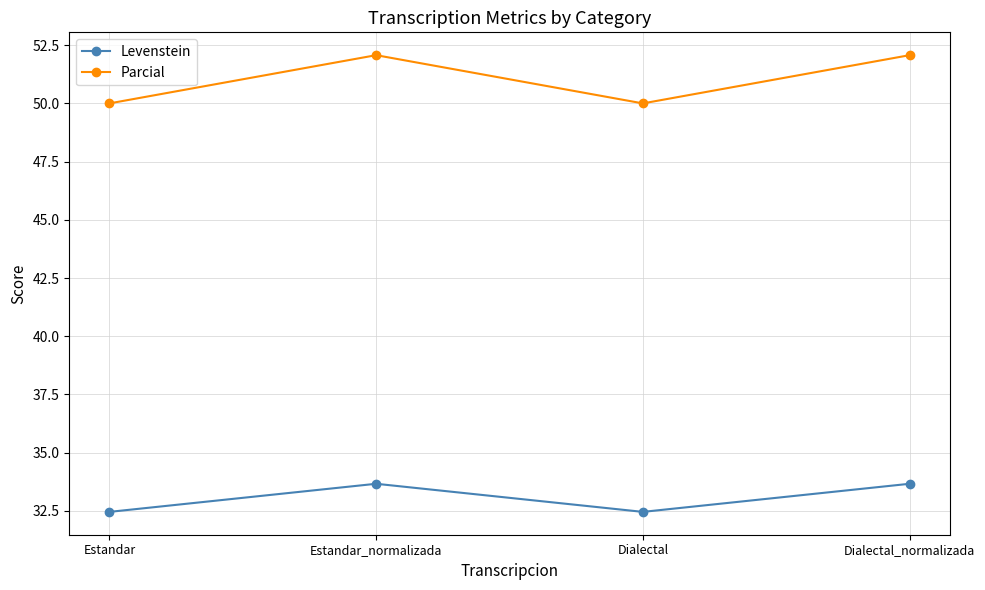

Rank the series at Estandar from lowest to highest value.

Levenstein, Parcial